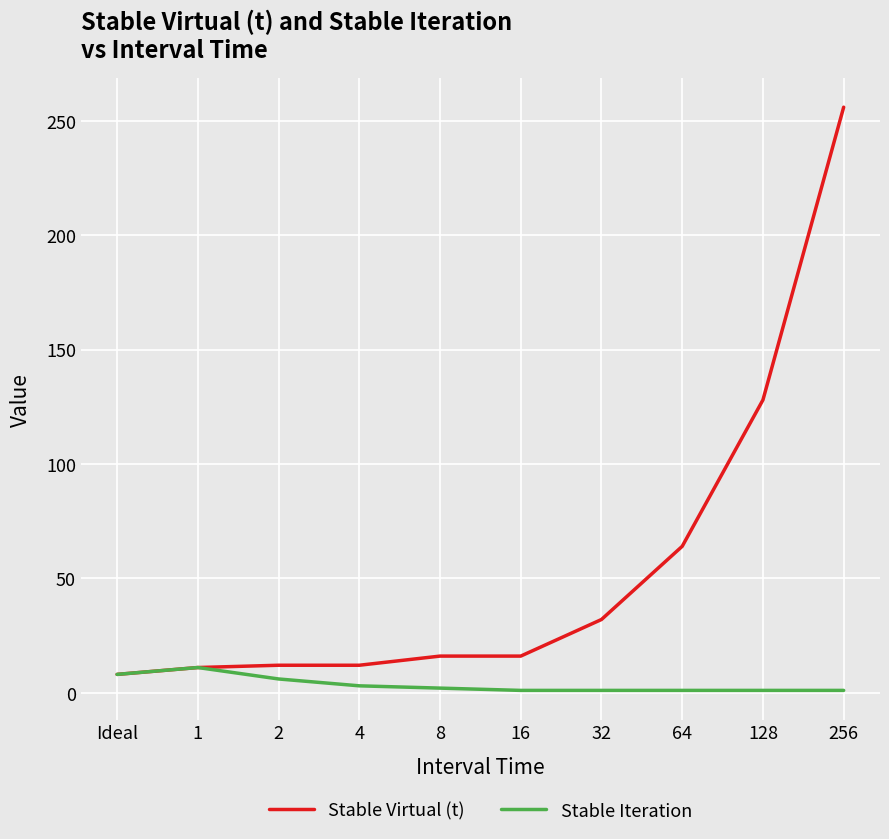

Which category has the highest value across all series?

256